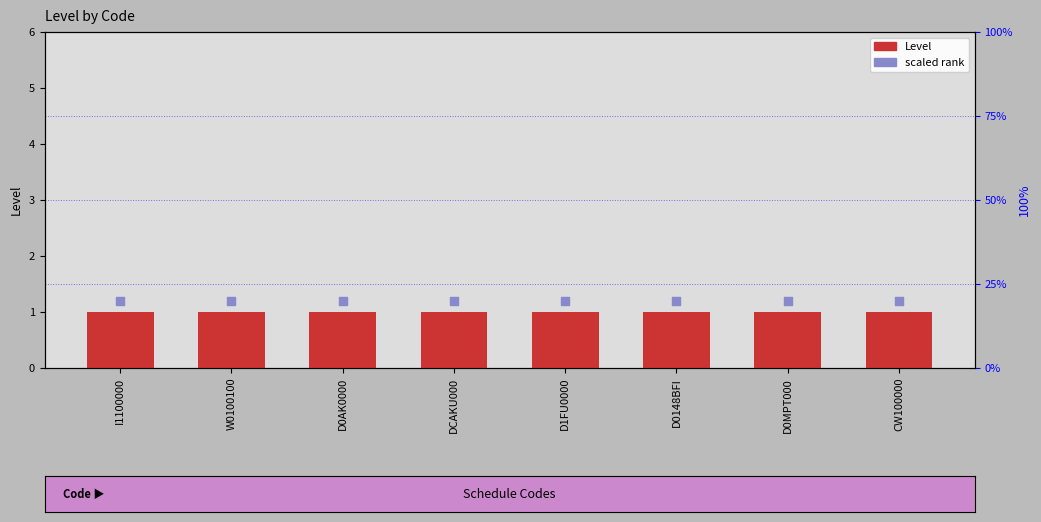

What is the total value across all series at D0MPT000?

21